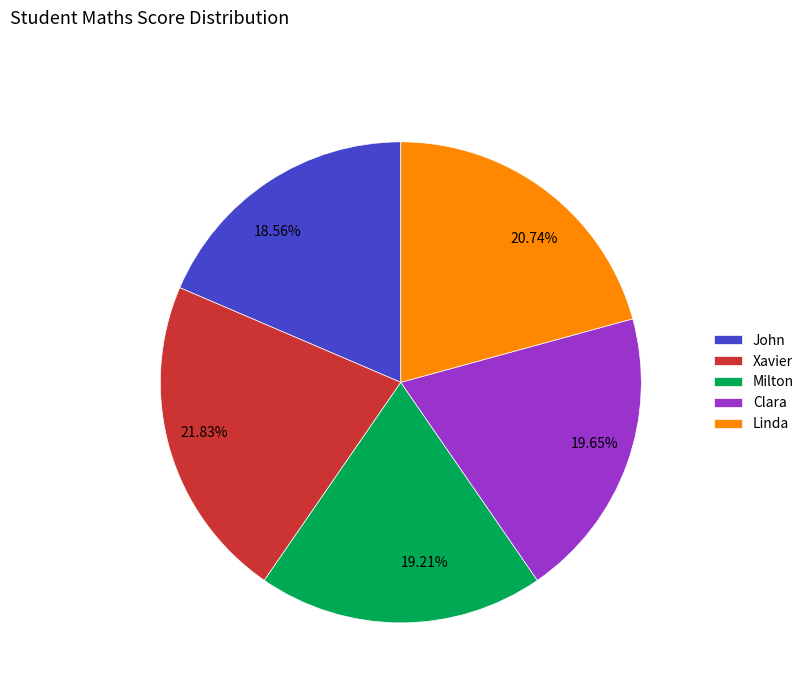

Approximately how many times larger is the value at 21.83% compared to 20.74%?

1.1